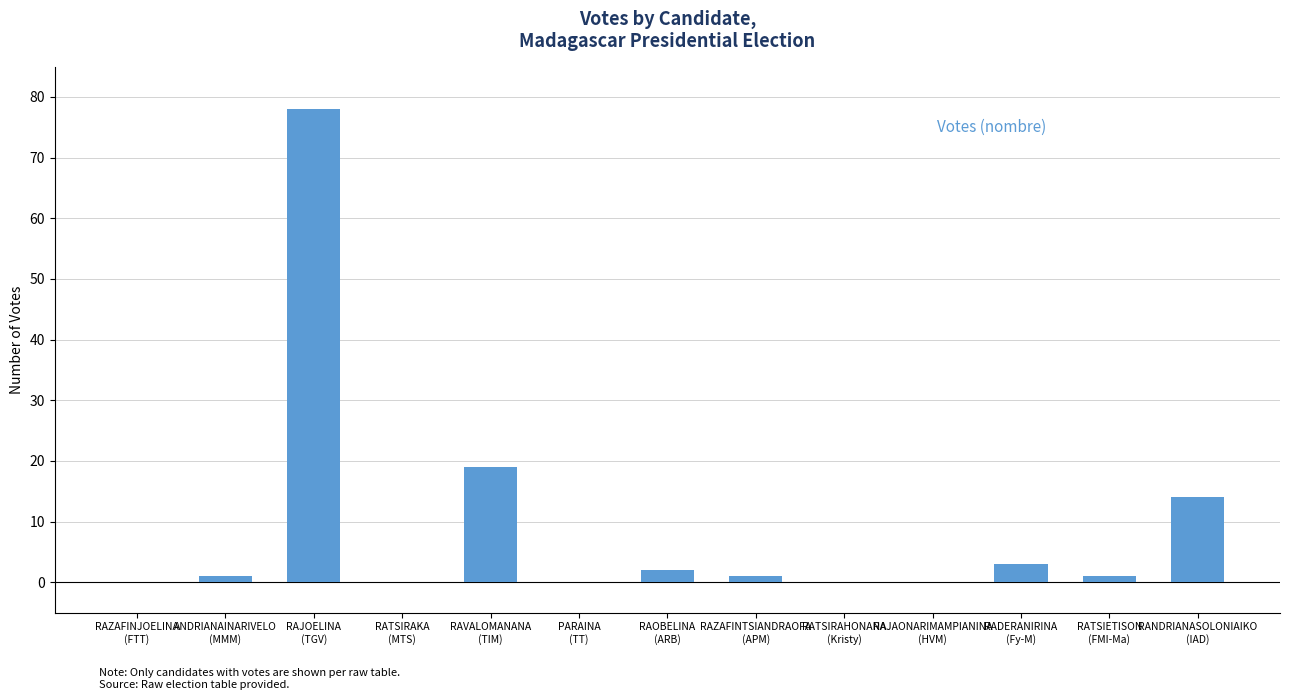

Where is the data nearest to the value 39?

RAVALOMANANA
(TIM)